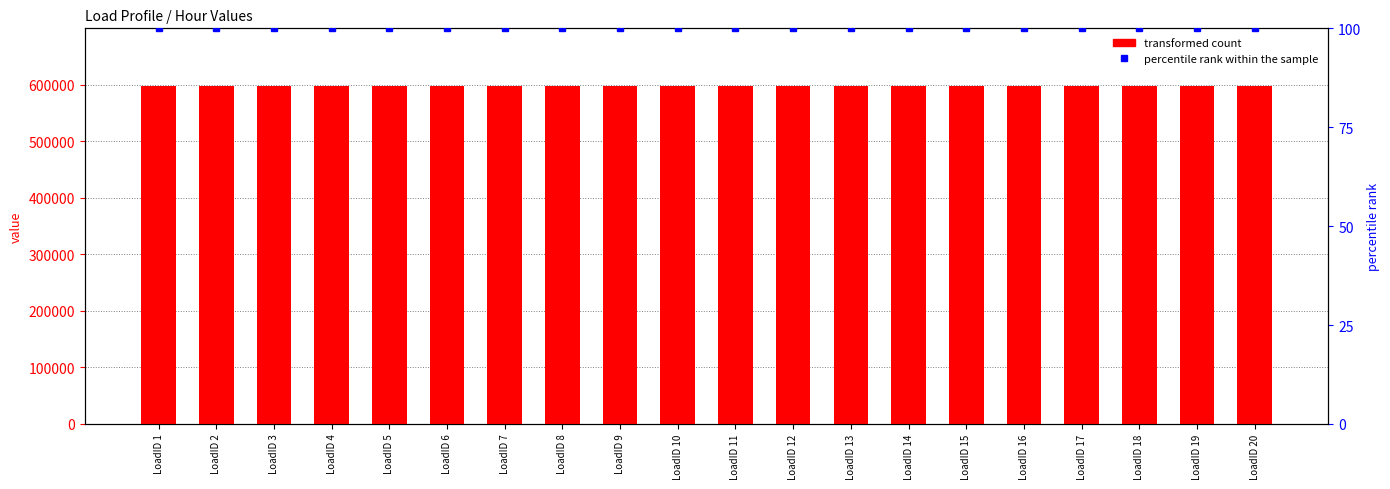

At how many categories does at least one series exceed 582804?

20